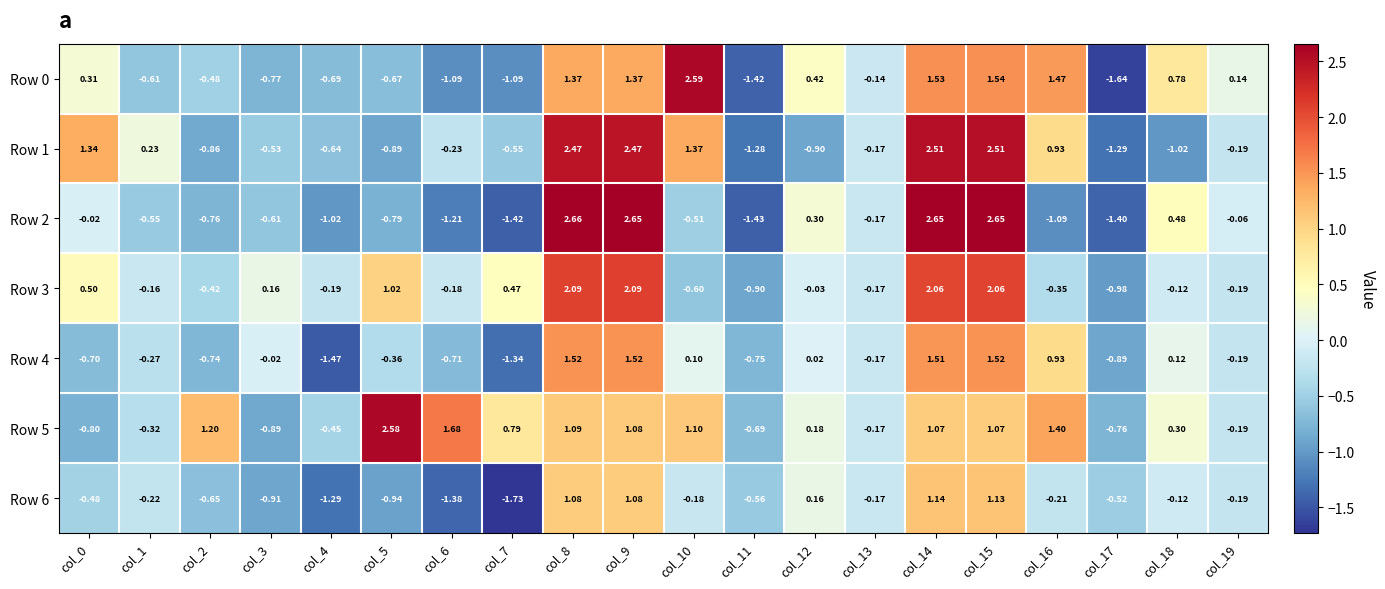

Is the value of Row 1 at col_16 greater than the value of Row 5 at col_0?

Yes